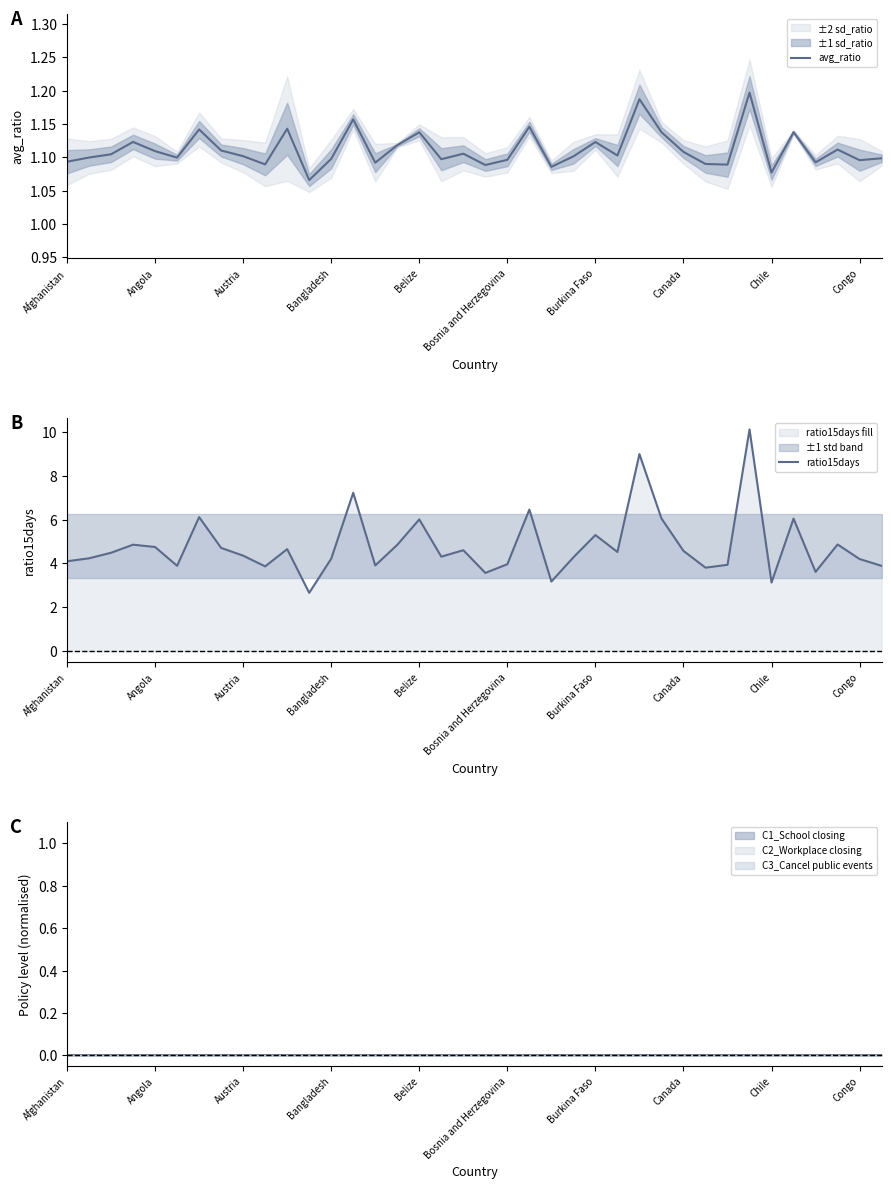

The ratio15days series shows 4.7 at Angola. True or false?

True